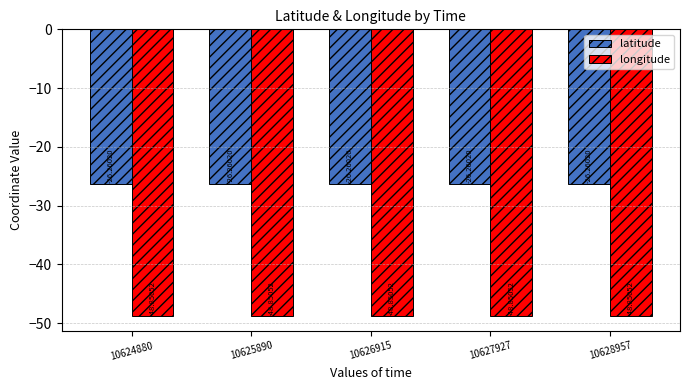

Reading right to left, list all the values displayed in this chart.

latitude: -26.3	-26.3	-26.3	-26.3	-26.3
longitude: -48.9	-48.9	-48.9	-48.9	-48.9